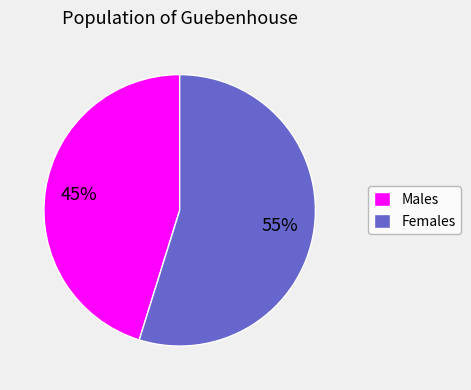

How many slices are in this pie chart?

2